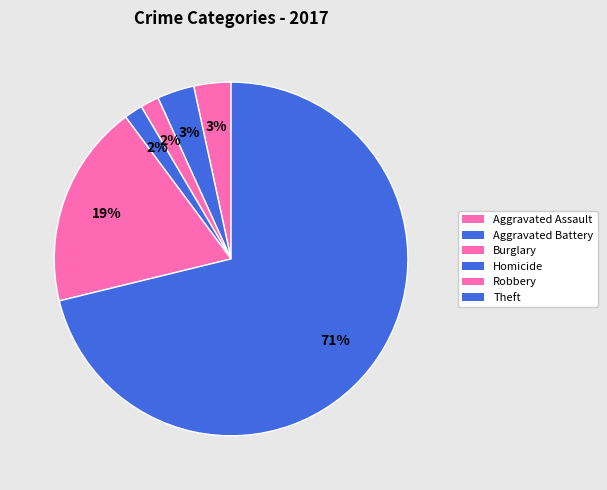

How many slices are in this pie chart?

6